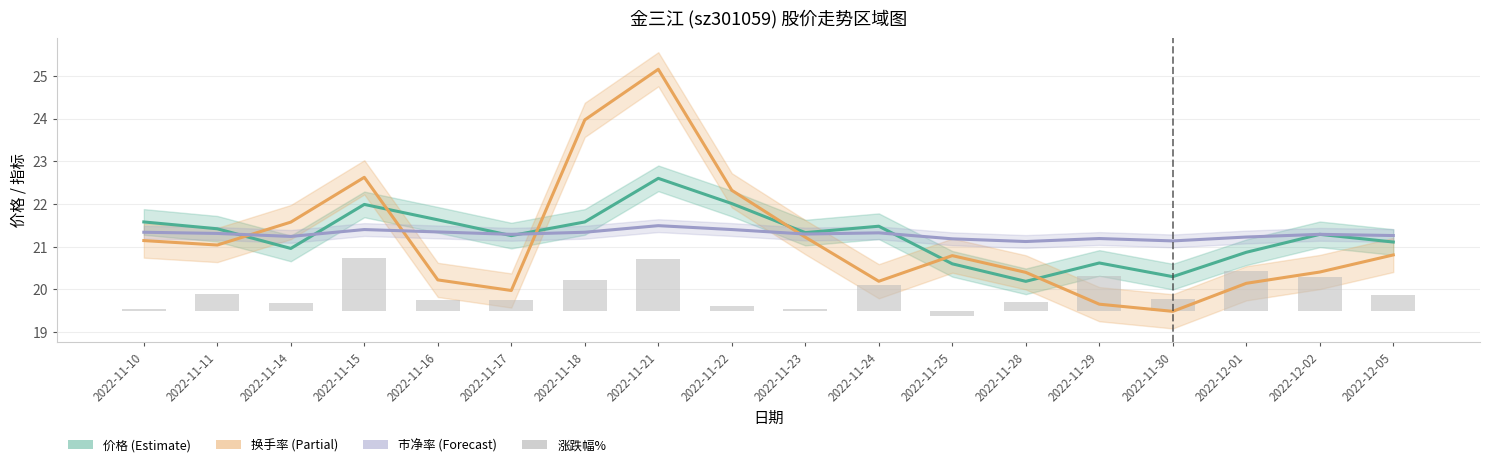

What is the label of the 4th bar from the right?

2022-11-30